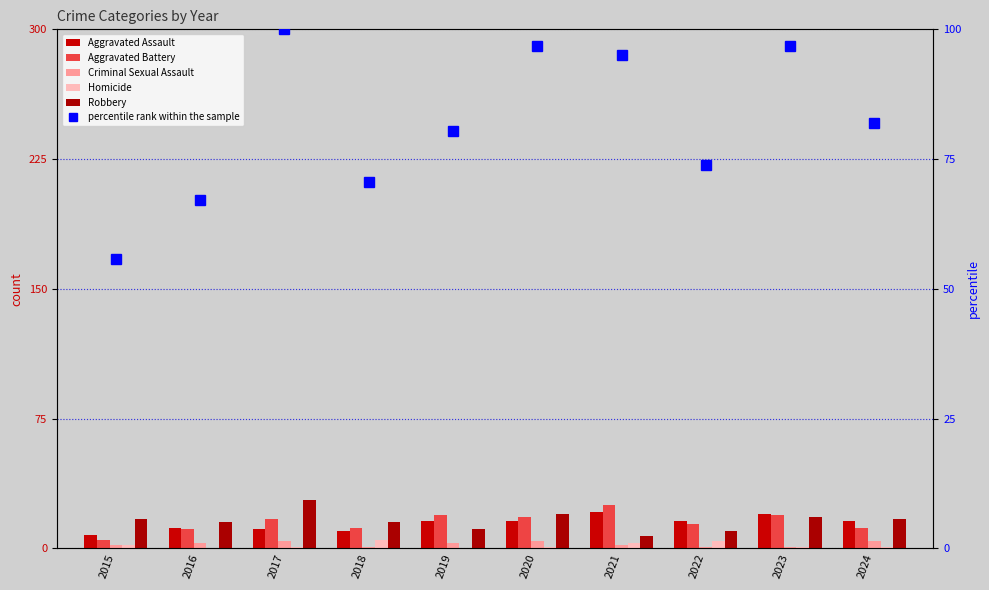

Which category has the lowest value in the Homicide series?

2016